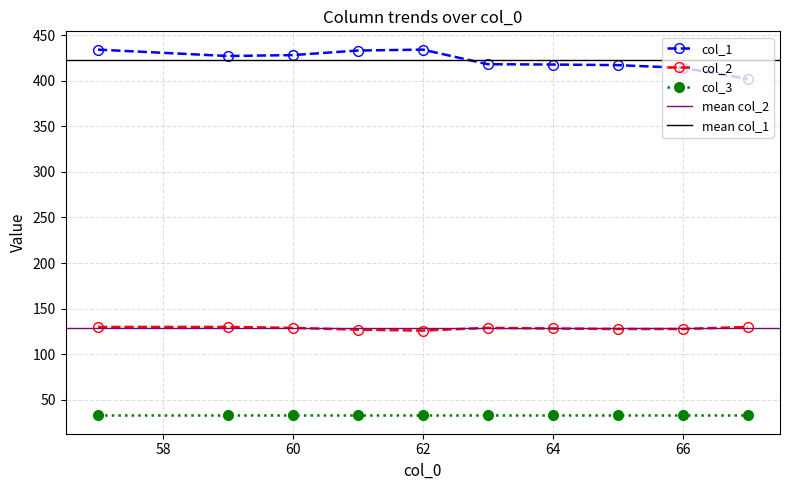

What is the maximum value for col_2?

130.0